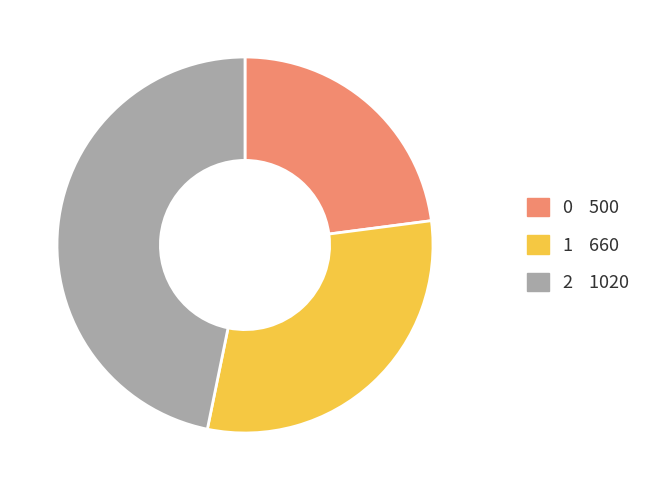

True or false: 0 accounts for 9% of the total.

False